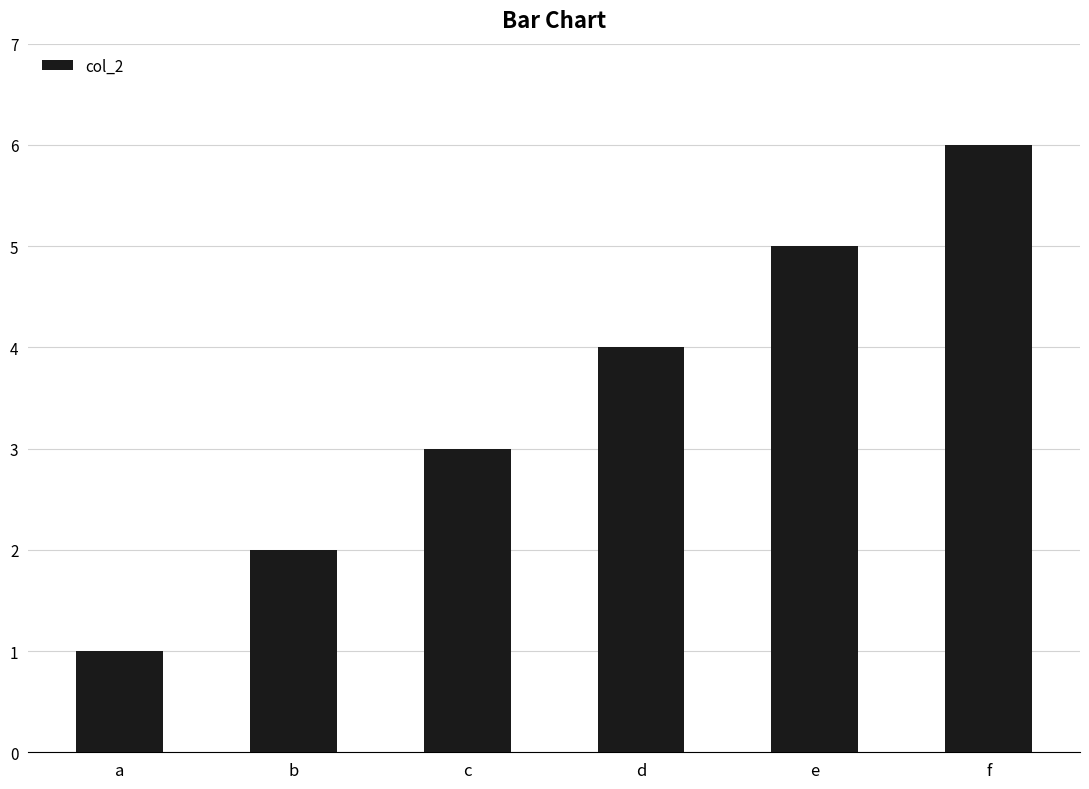

At which label is the value closest to 3?

c